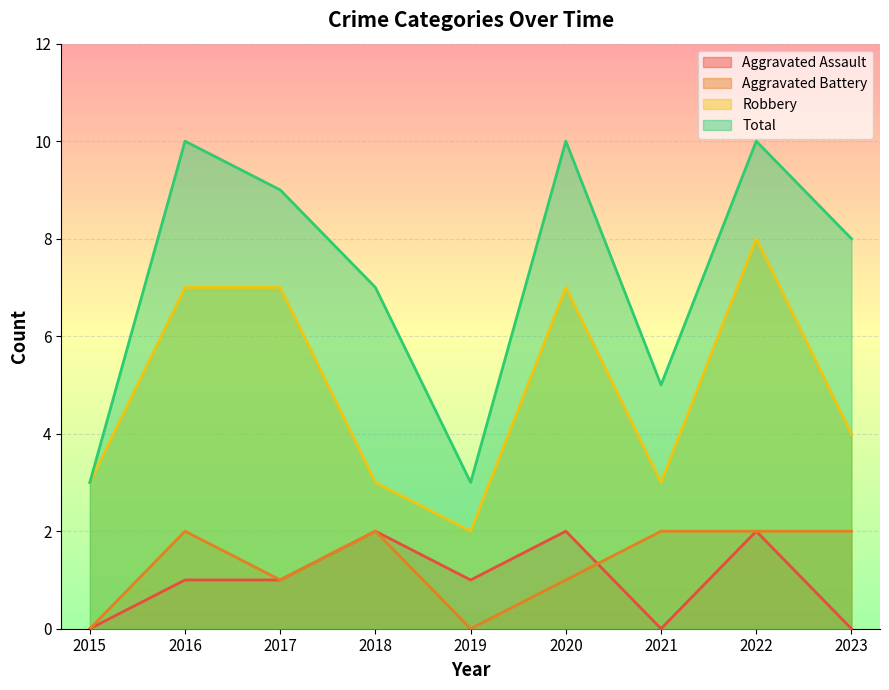

True or false: Robbery and Aggravated Battery cross at least once.

False